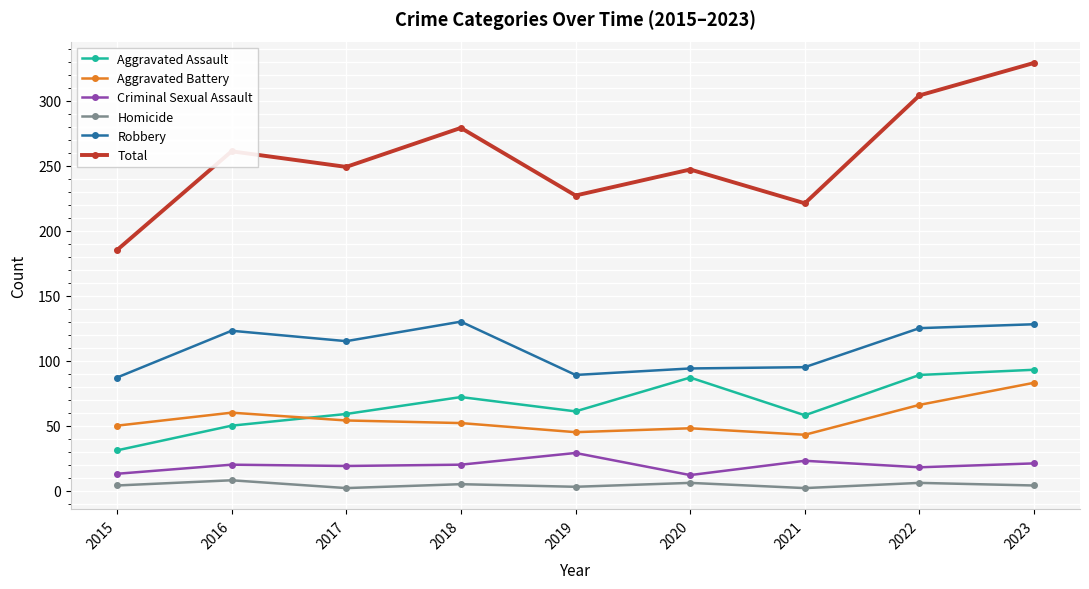

The Robbery series shows 206 at 2016. True or false?

False